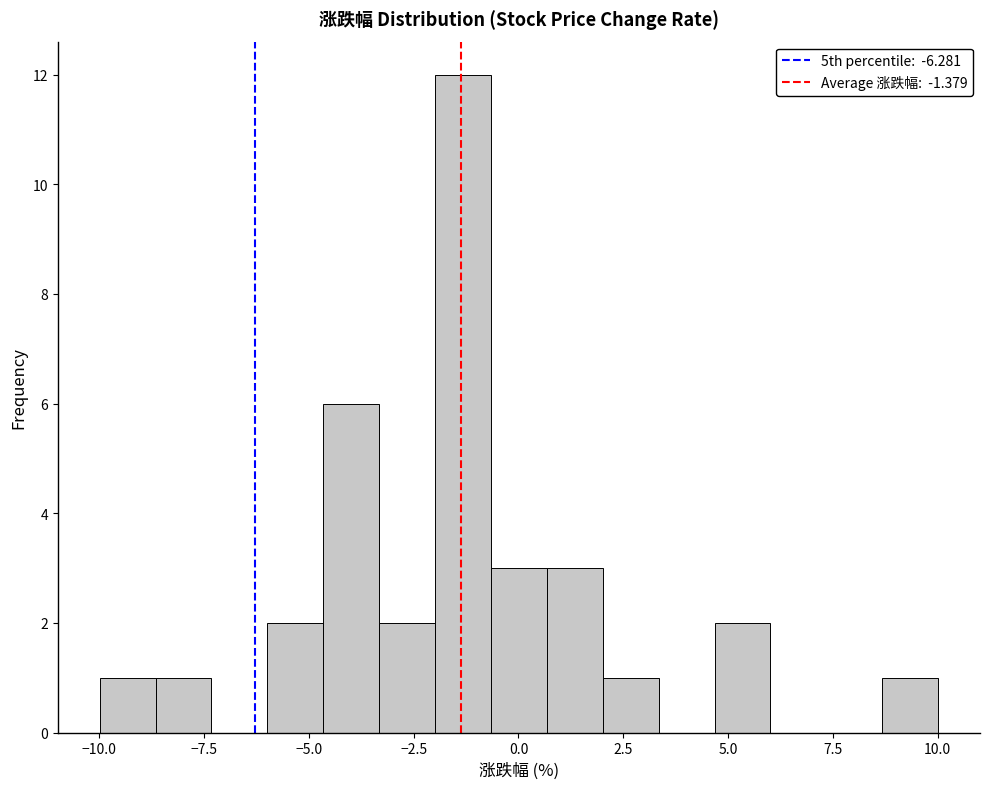

Around what value on the x-axis is the tallest bar? Give the approximate position of its centre, as read against the axis.

-1.5